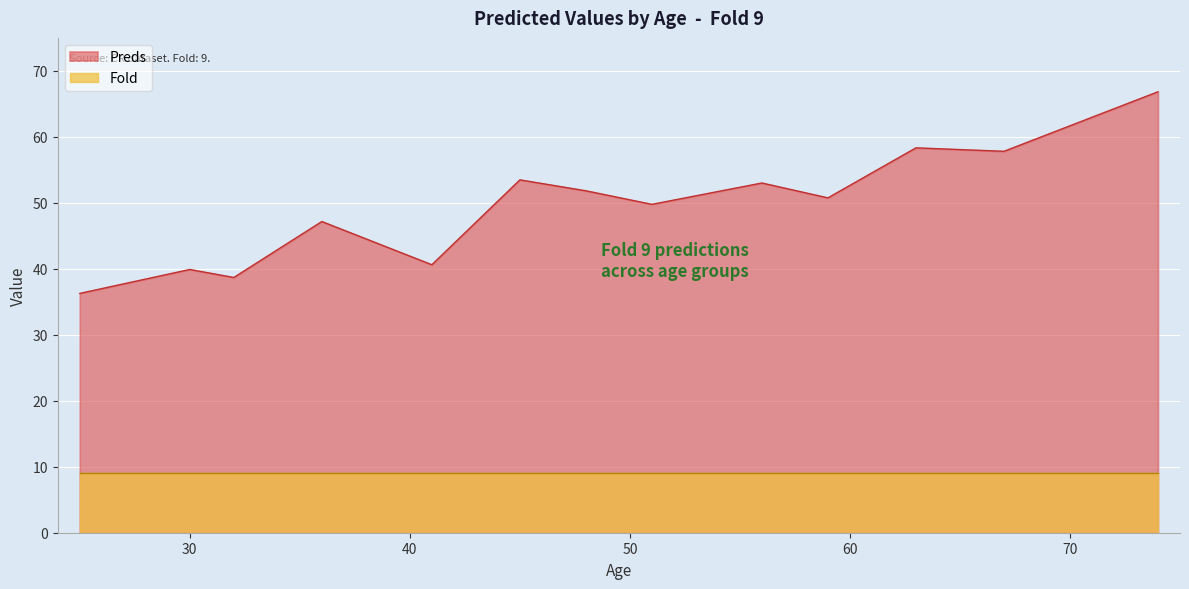

List the labels in order of value, smallest first.

25, 32, 30, 41, 36, 51, 59, 48, 56, 45, 67, 63, 74